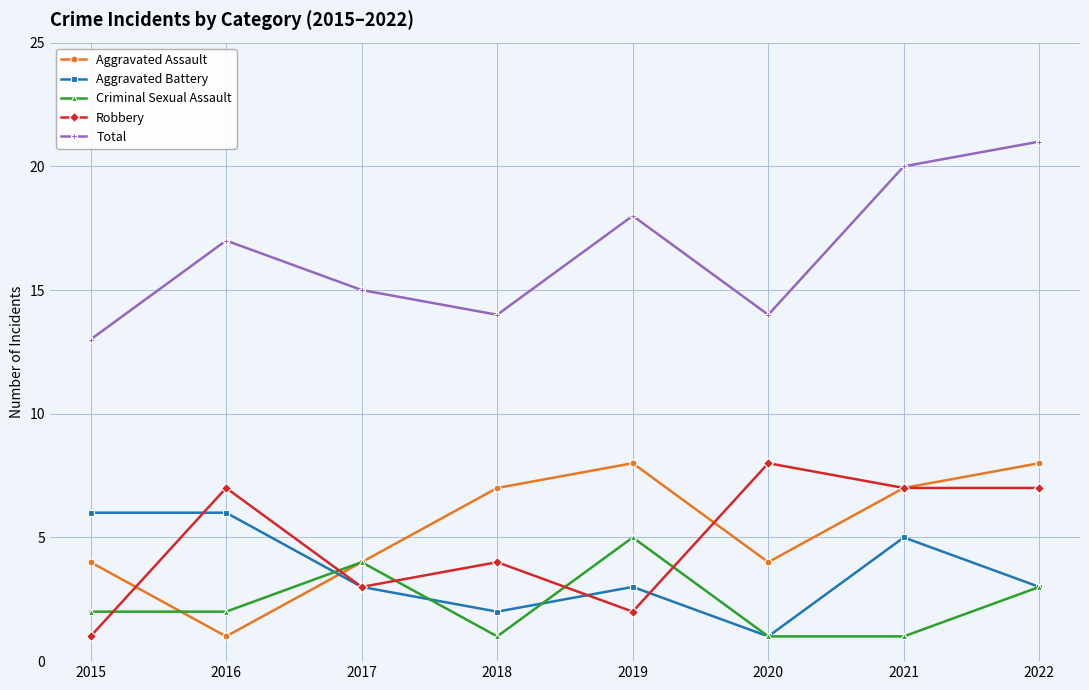

True or false: Total has a value of 17 at 2015.

False